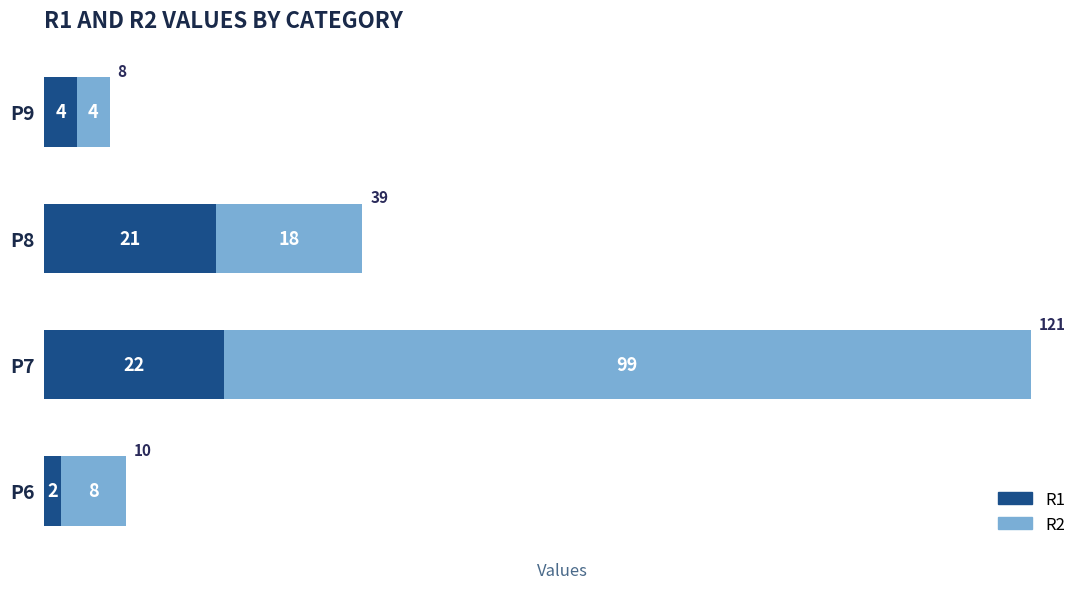

What is the approximate value of R1 at P8, to the nearest 10?

20